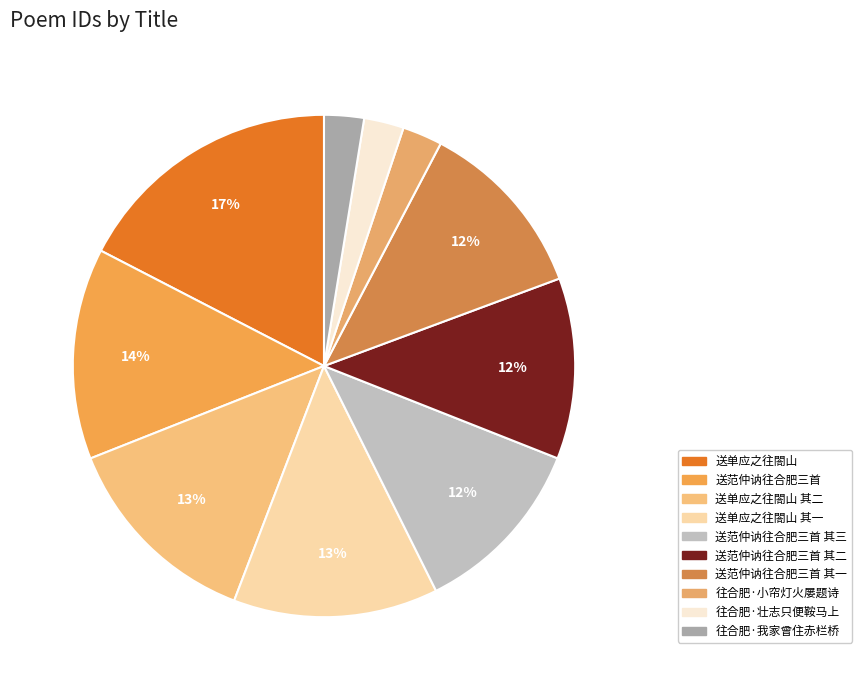

How many slices are in this pie chart?

10